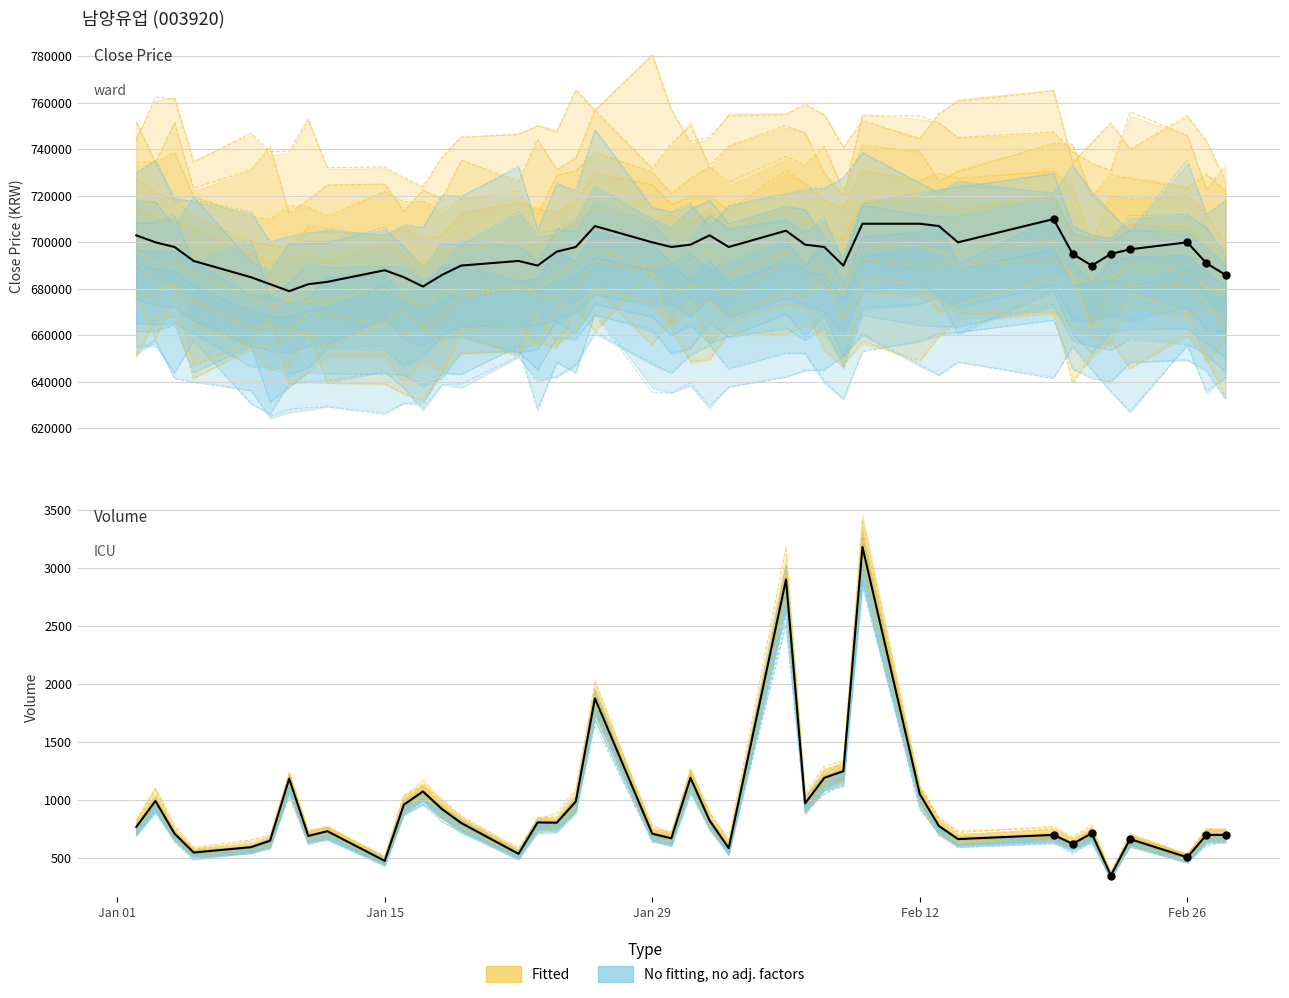

At how many categories does at least one series exceed 107101?

40